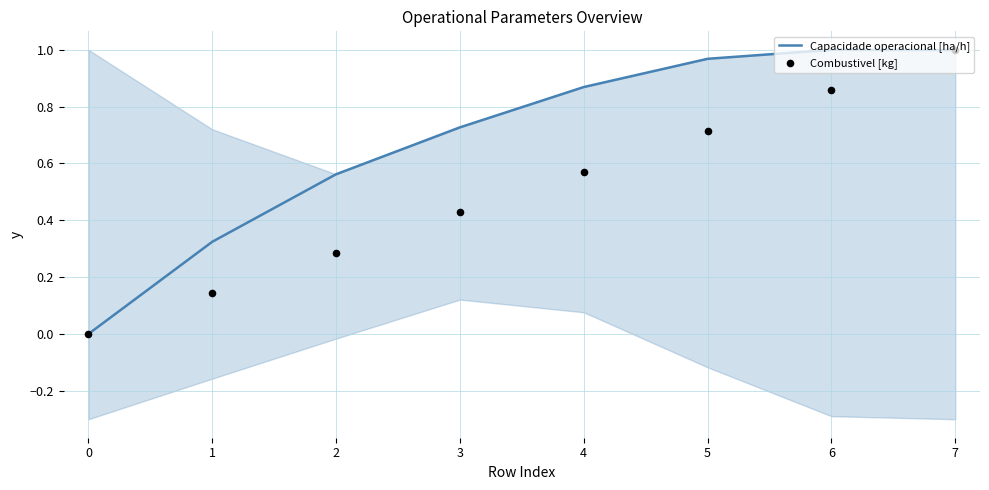

At how many categories does at least one series exceed 0?

7